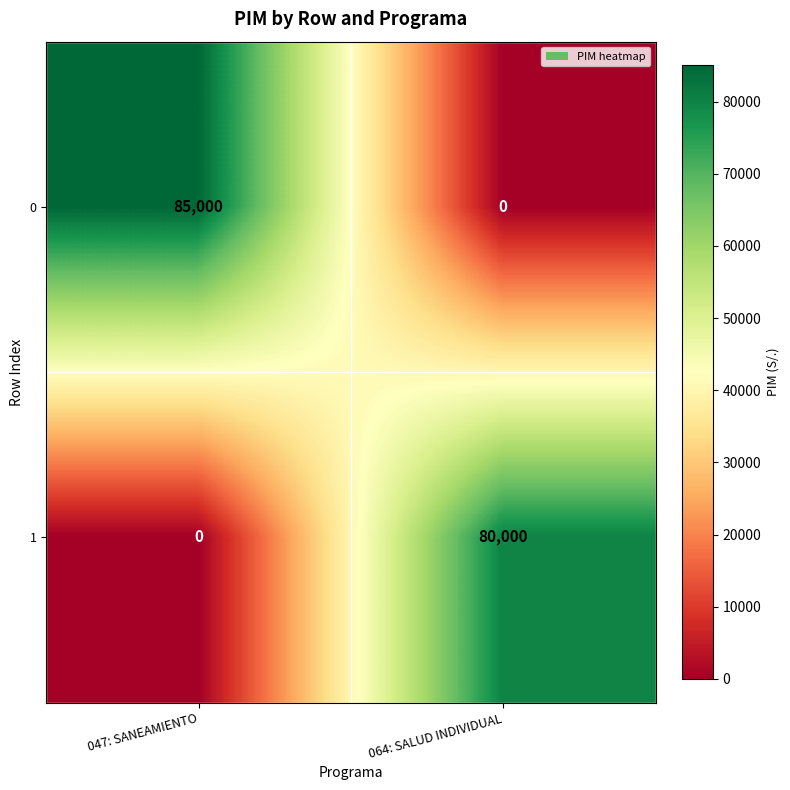

Rank the series by their average value, from highest to lowest.

0, 1